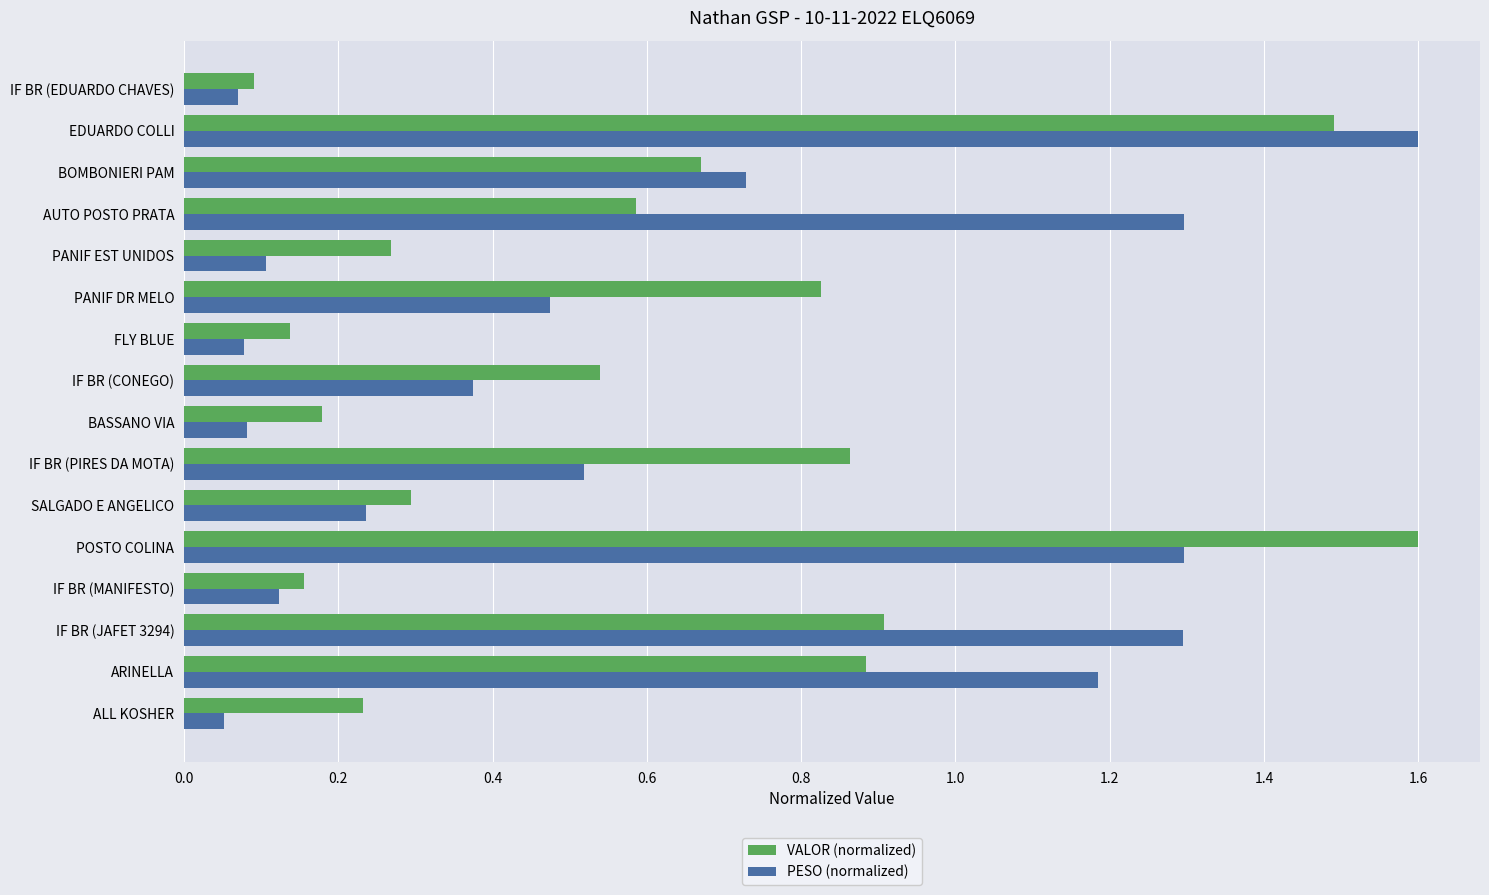

At how many categories does at least one series exceed 0?

16